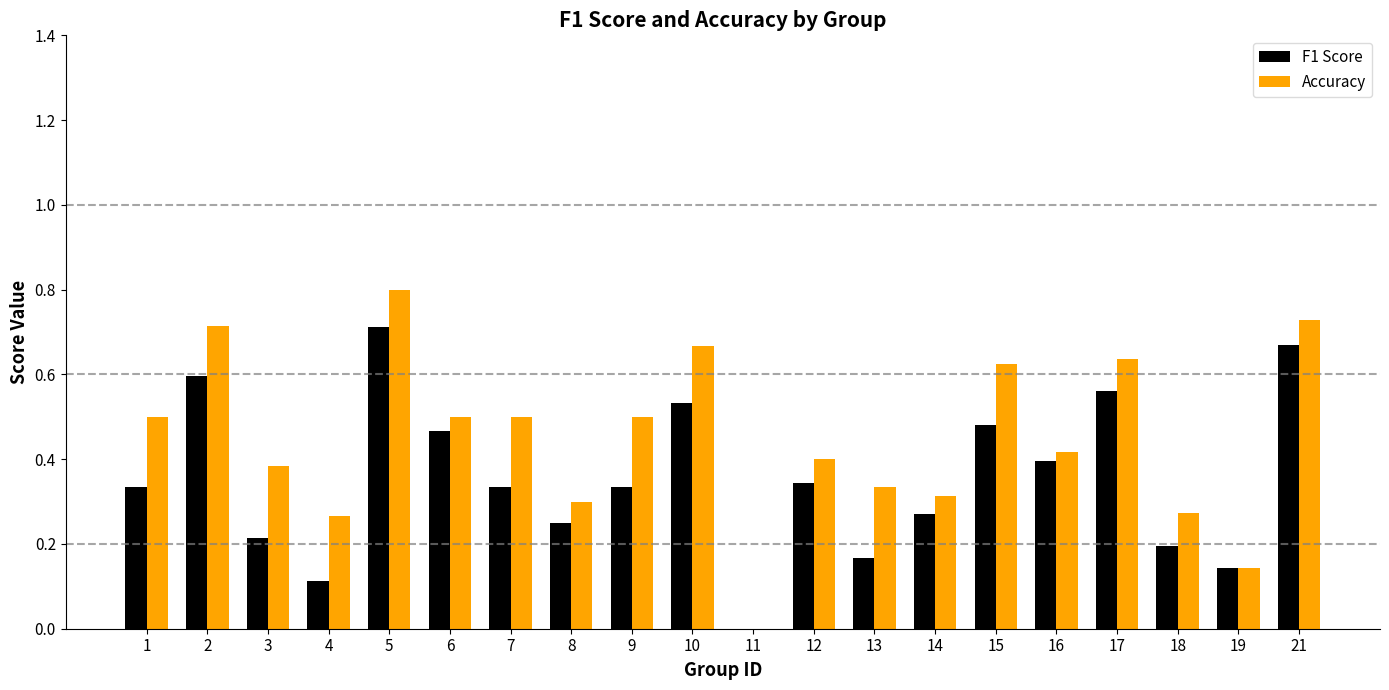

What is the sum of all Accuracy values?

9.0